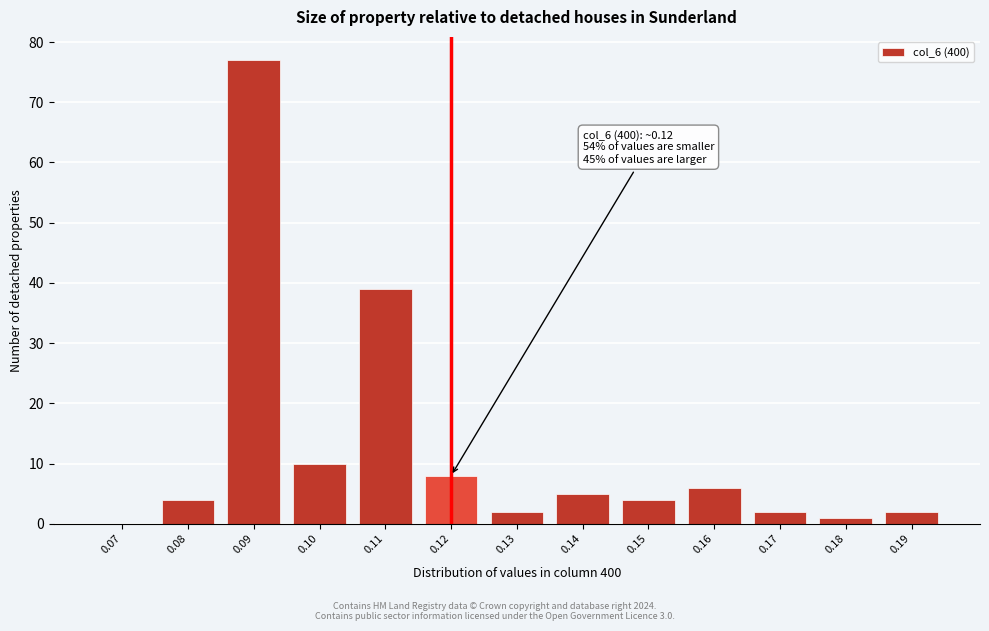

Reading left to right, extract all data points from this chart.

0.07=0	0.08=4	0.09=77	0.10=10	0.11=39	0.12=8	0.13=2	0.14=5	0.15=4	0.16=6	0.17=2	0.18=1	0.19=2